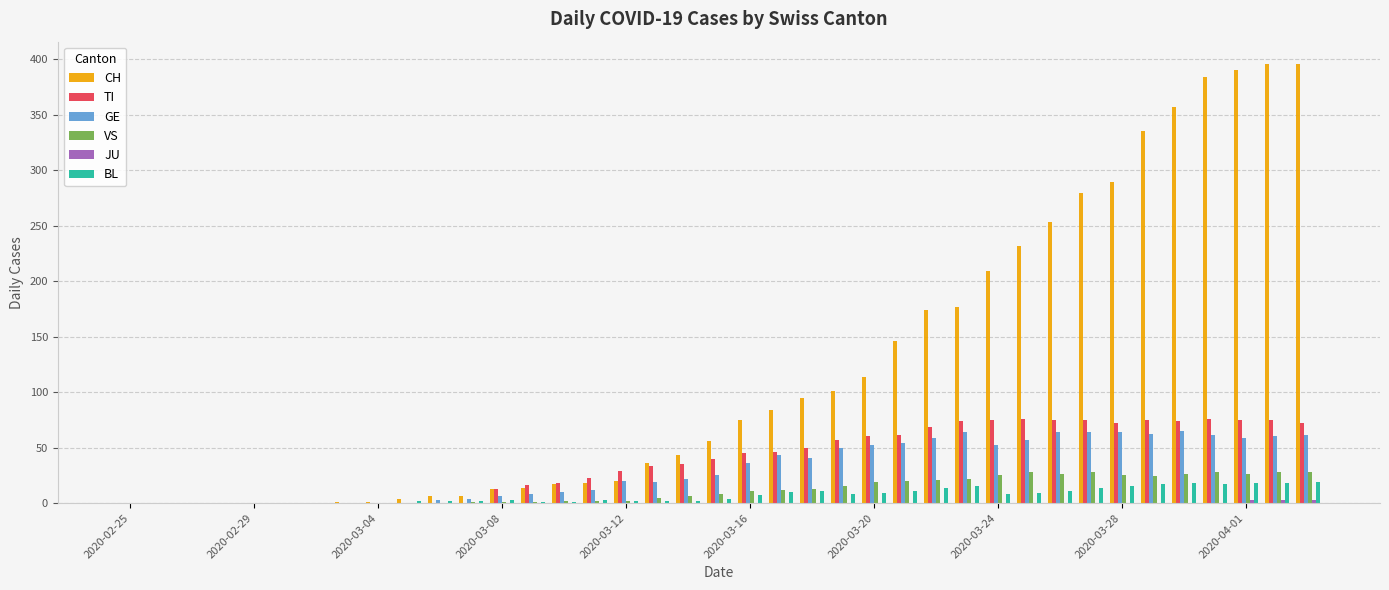

What is the maximum value shown in the chart?

396